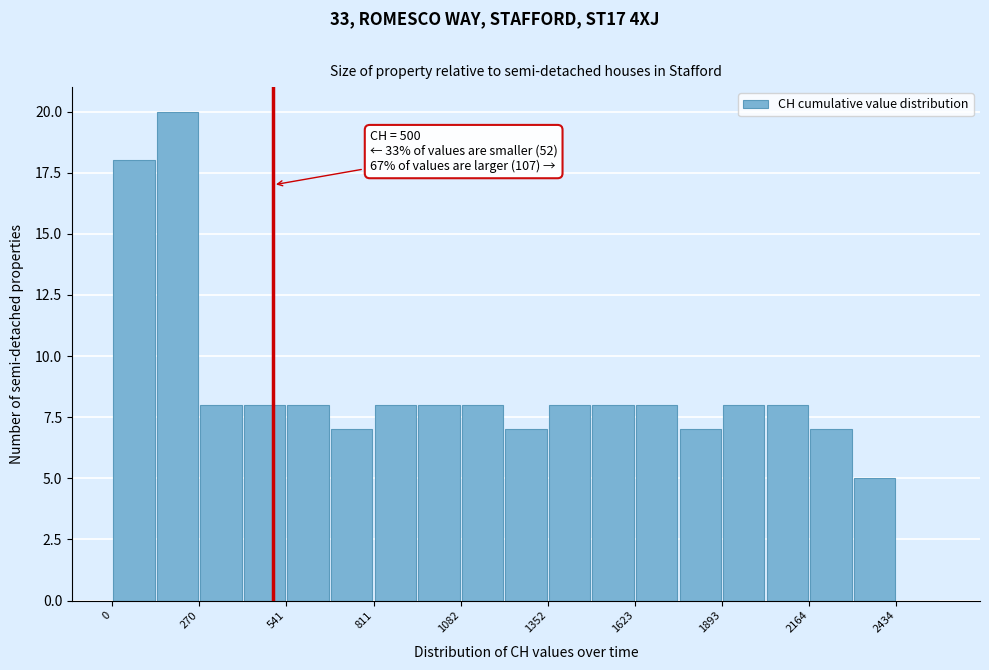

Around what value on the x-axis is the tallest bar? Give the approximate position of its centre, as read against the axis.

200